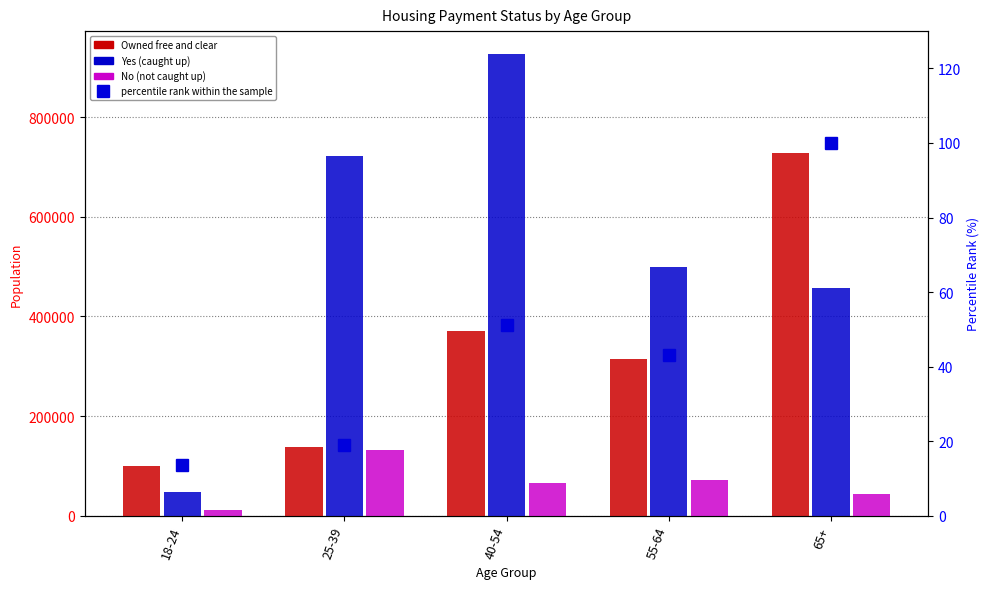

How many categories are shown in the chart?

5